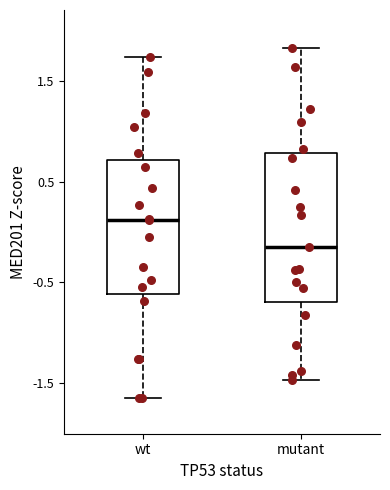

Which box has the highest median line?

wt